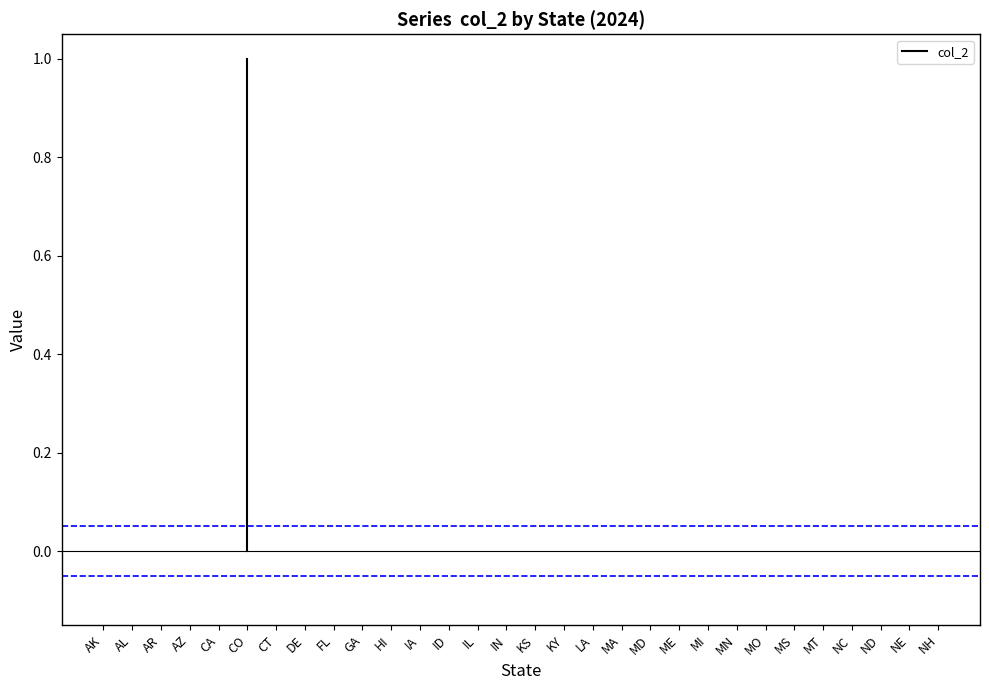

Reading right to left, transcribe all the data shown in this chart.

NH=0	NE=0	ND=0	NC=0	MT=0	MS=0	MO=0	MN=0	MI=0	ME=0	MD=0	MA=0	LA=0	KY=0	KS=0	IN=0	IL=0	ID=0	IA=0	HI=0	GA=0	FL=0	DE=0	CT=0	CO=1	CA=0	AZ=0	AR=0	AL=0	AK=0